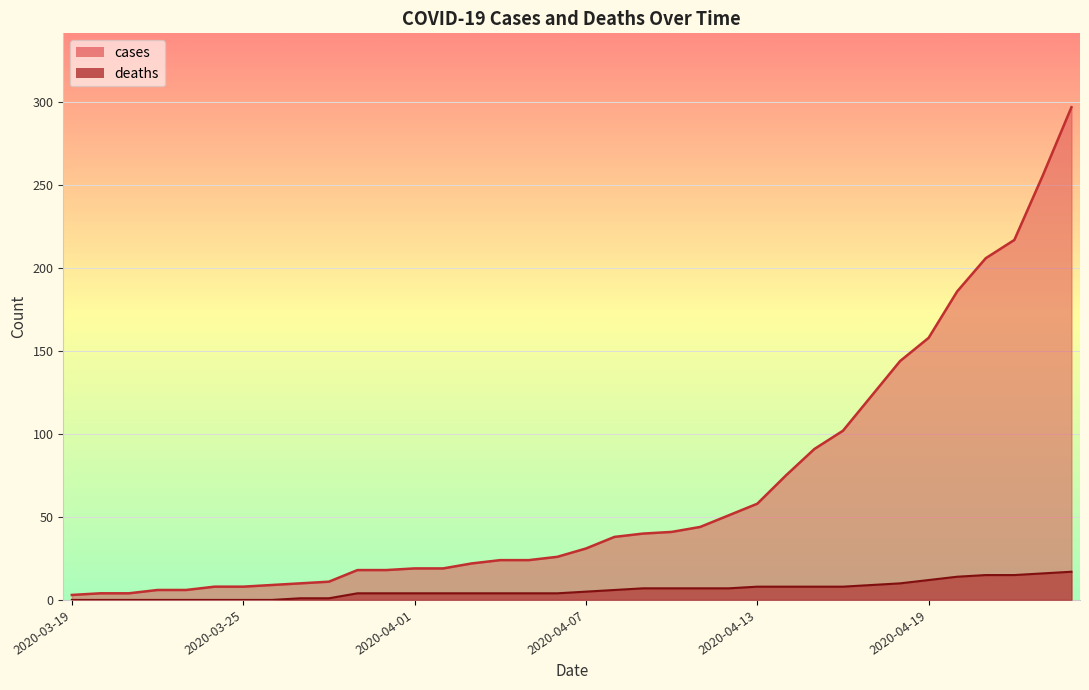

Is it true that deaths equals 0 at 2020-03-26?

True